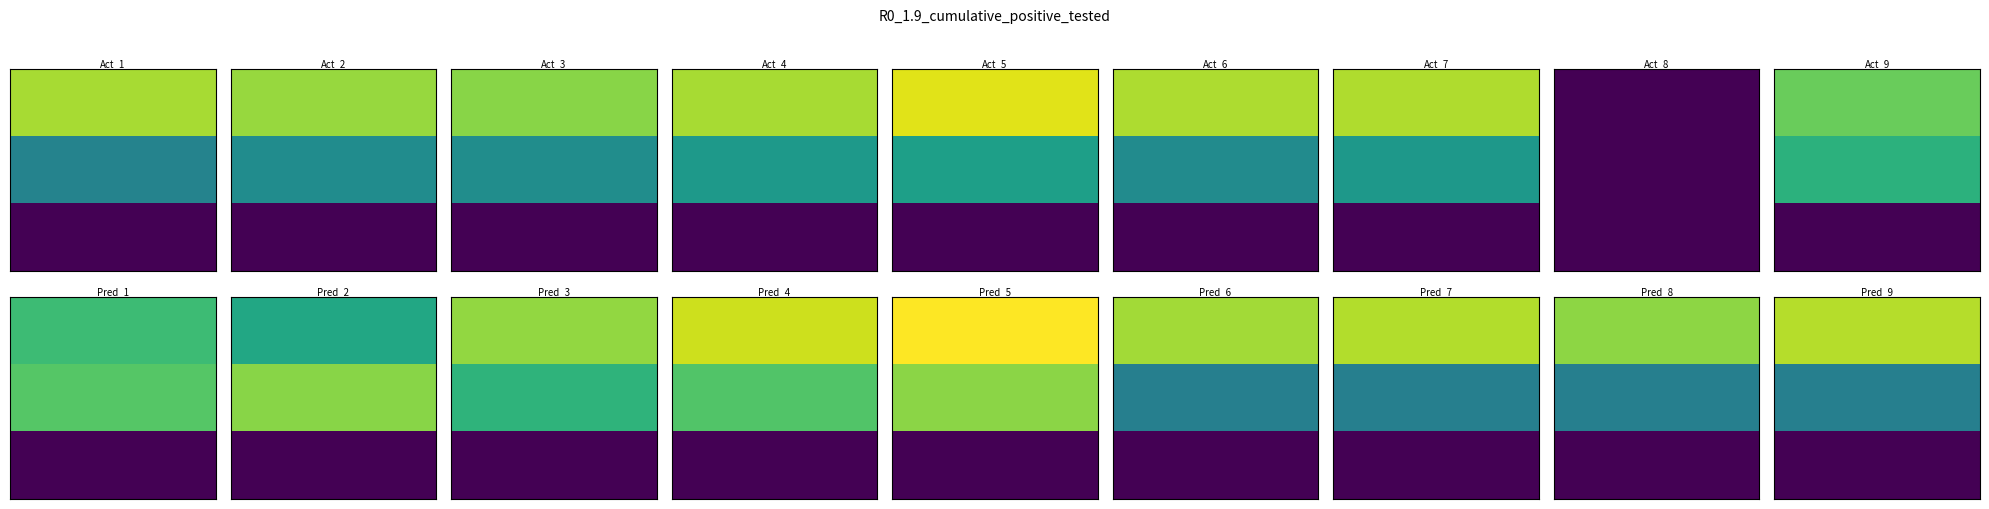

Reading right to left, what are all the values shown in this chart?

row_0: col_2=2.0	col_1=475.9	col_0=926.7
row_1: col_2=2.0	col_1=519.8	col_0=903.3
row_2: col_2=2.0	col_1=523.1	col_0=876.7
row_3: col_2=2.0	col_1=577.1	col_0=926.7
row_4: col_2=2.0	col_1=600.8	col_0=1016.7
row_5: col_2=2.0	col_1=513.0	col_0=933.3
row_6: col_2=2.0	col_1=570.4	col_0=940.0
row_7: col_2=0.0	col_1=0.0	col_0=0.0
row_8: col_2=2.0	col_1=685.1	col_0=823.3
row_9: col_2=2.0	col_1=786.4	col_0=730.0
row_10: col_2=2.0	col_1=877.5	col_0=640.0
row_11: col_2=2.0	col_1=691.9	col_0=893.3
row_12: col_2=2.0	col_1=776.2	col_0=983.3
row_13: col_2=2.0	col_1=880.9	col_0=1066.7
row_14: col_2=2.0	col_1=459.0	col_0=916.7
row_15: col_2=2.0	col_1=459.0	col_0=943.3
row_16: col_2=2.0	col_1=459.0	col_0=886.7
row_17: col_2=2.0	col_1=459.0	col_0=950.0